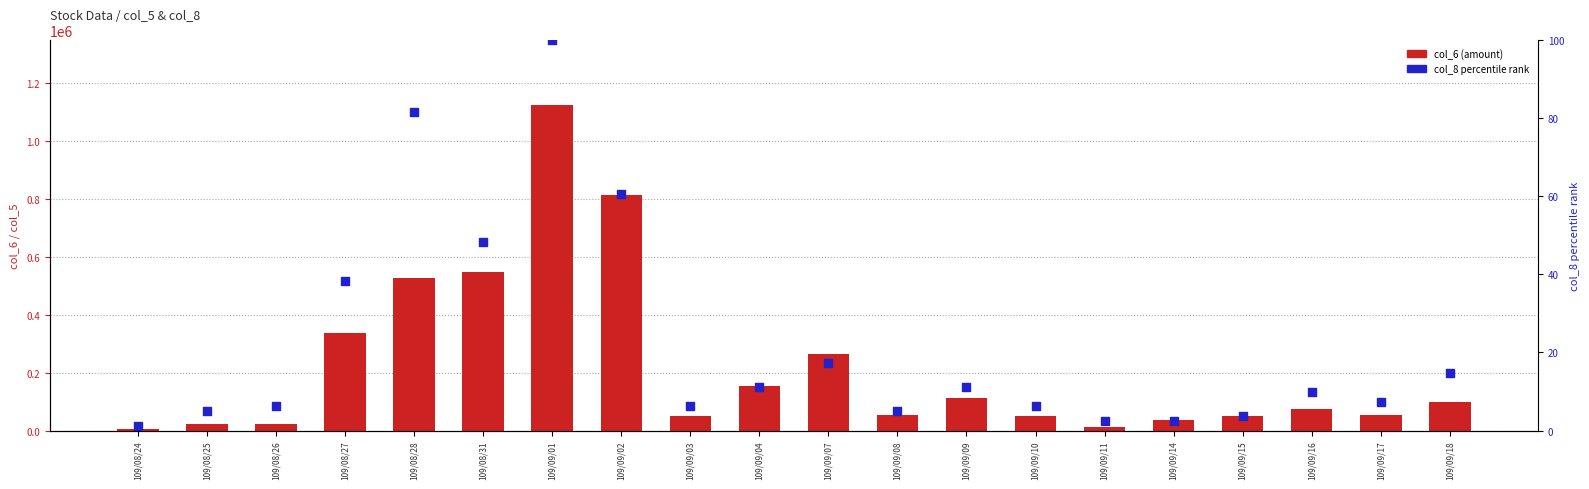

What is the total value across all series at 109/09/07?

263597.3